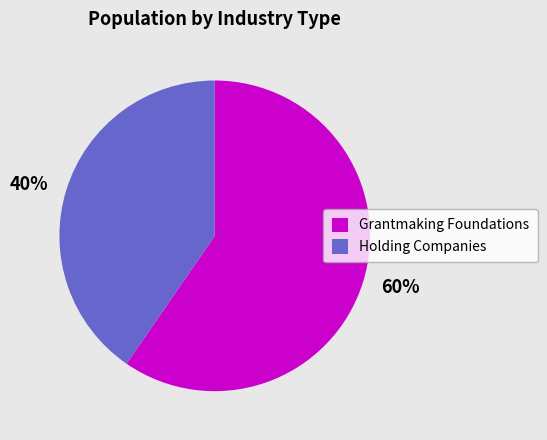

To the nearest percent, what percentage of the pie is Grantmaking Foundations?

60%